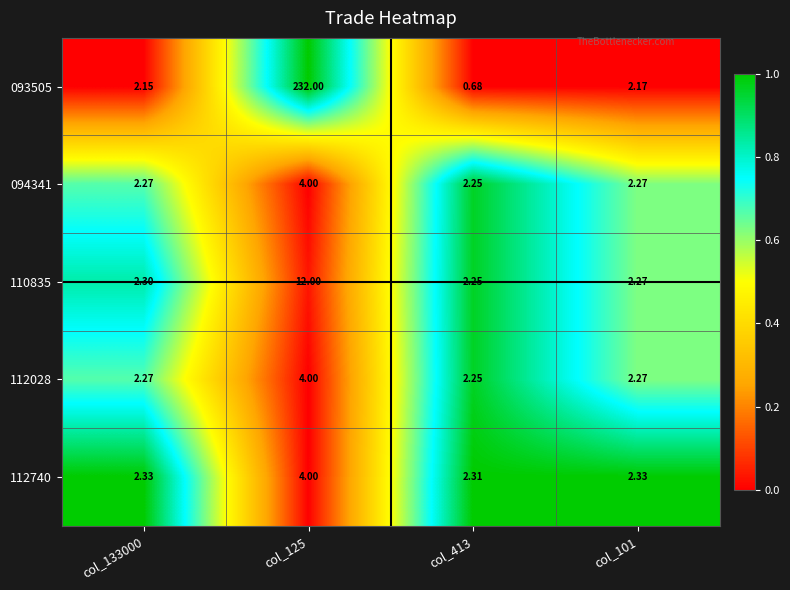

Is the value of 093505 at col_413 greater than the value of 112028 at col_413?

No